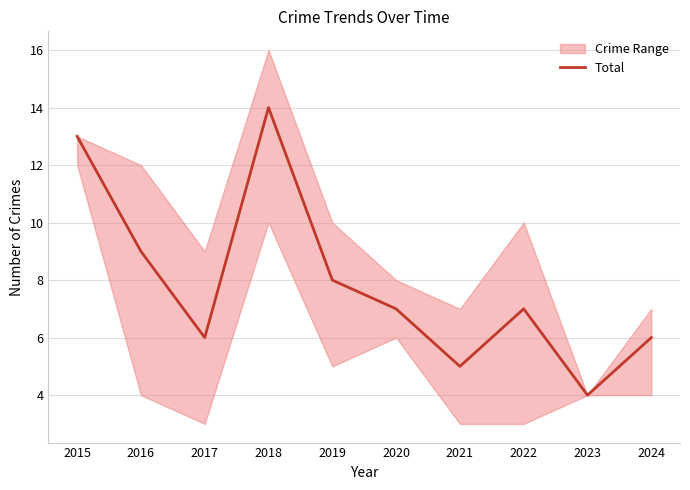

Does the chart display data point markers on the line(s)?

No